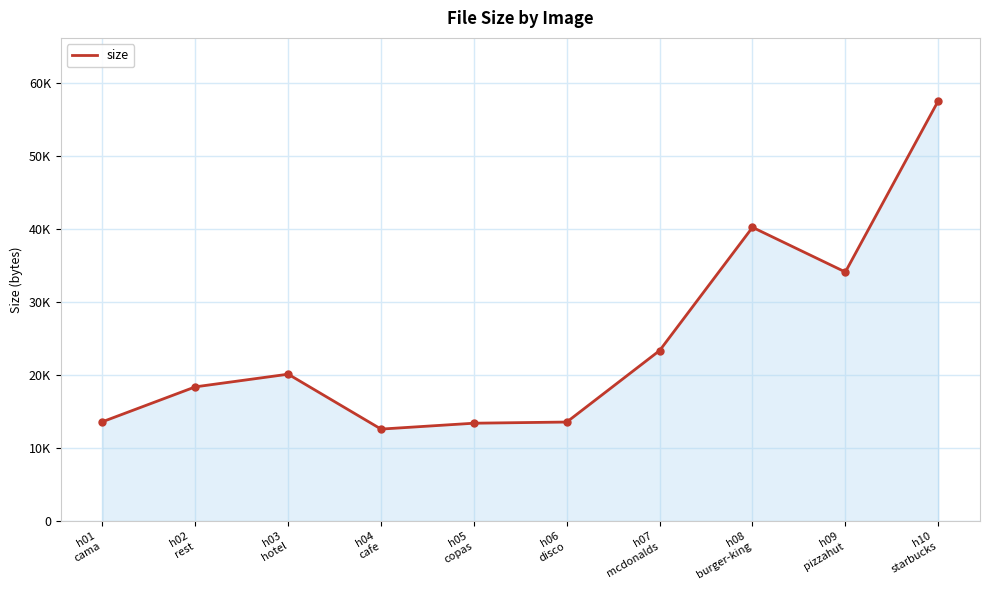

What is the sum of all values?

247036